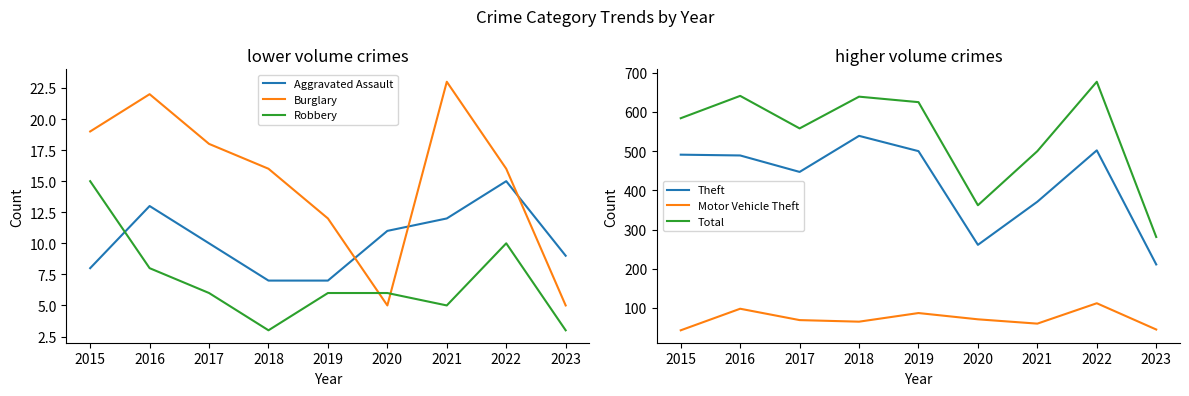

Between 2015 and 2016, which series saw the biggest shift?

Total